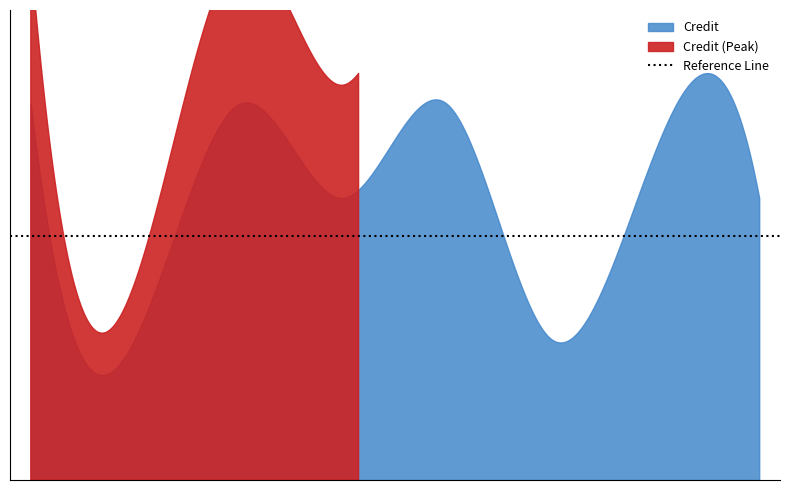

Reading right to left, extract all data points from this chart.

6	7	3	8	6	8	3	8